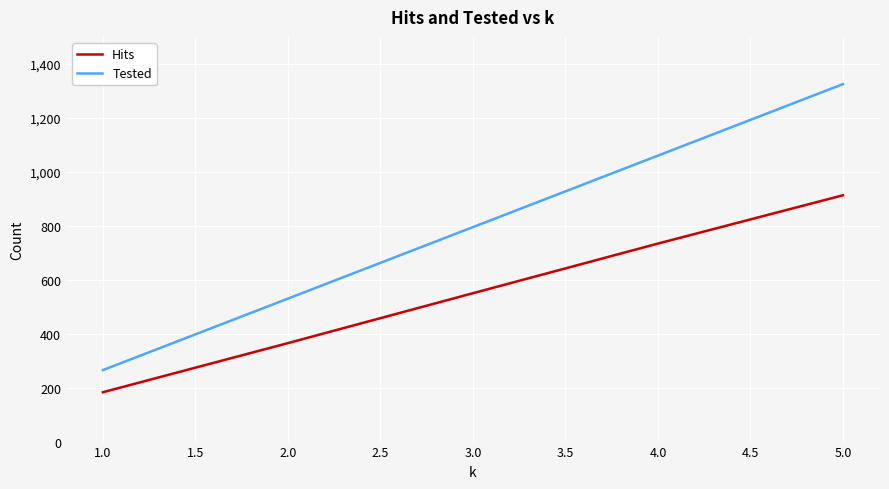

The value of Tested at 2.0 is 274. True or false?

False